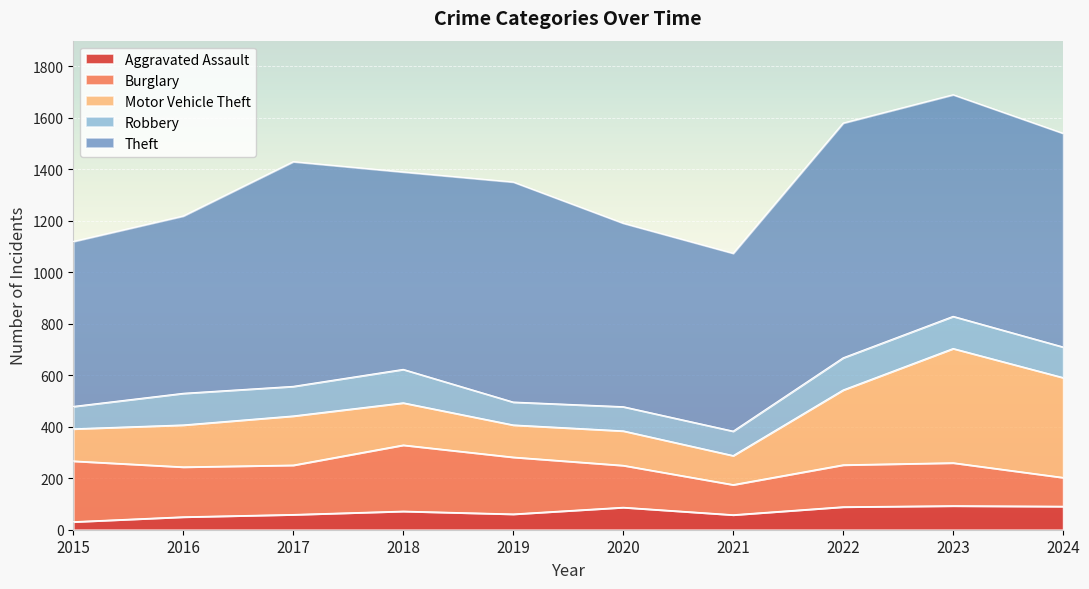

At which label is Aggravated Assault closest to 62?

2019